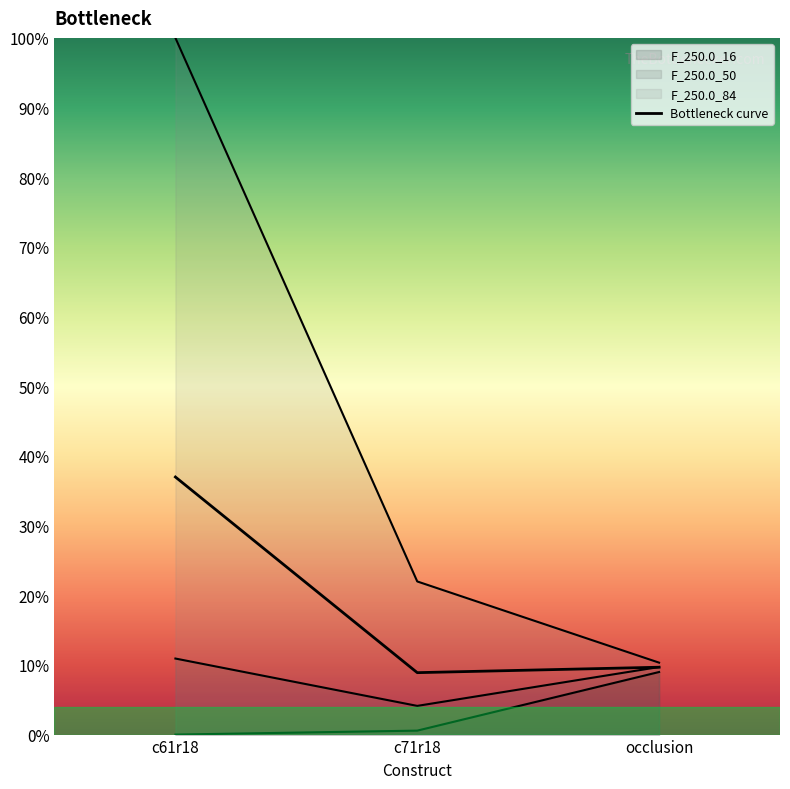

List the labels in order of value, largest first.

c61r18, occlusion, c71r18